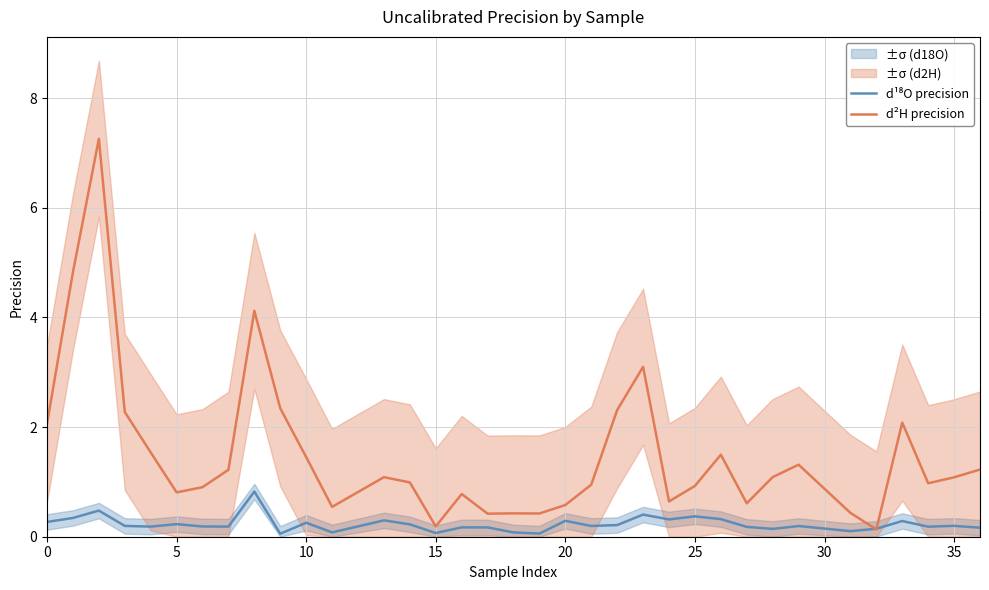

What is the approximate value of d²H precision at 20?

0.6